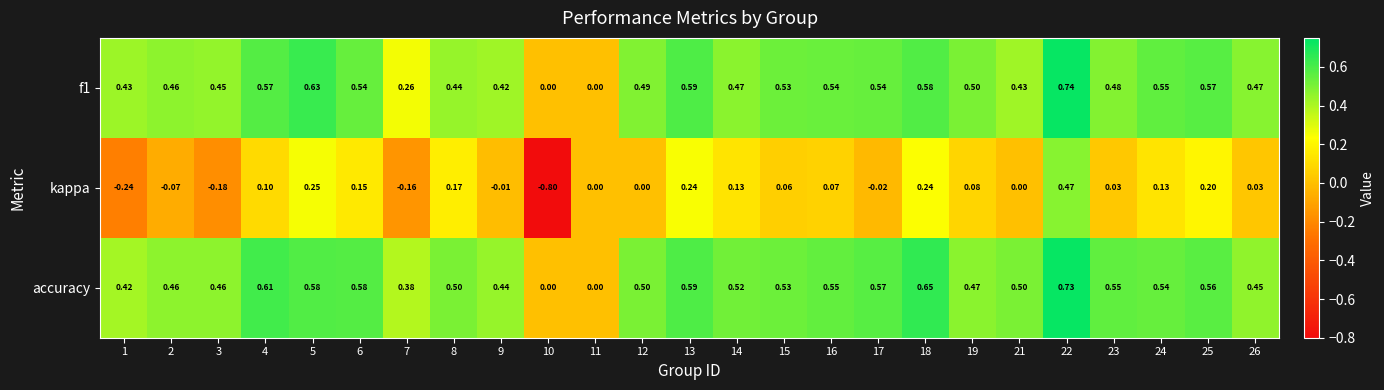

Rank the series by their maximum value, from lowest to highest.

kappa, accuracy, f1